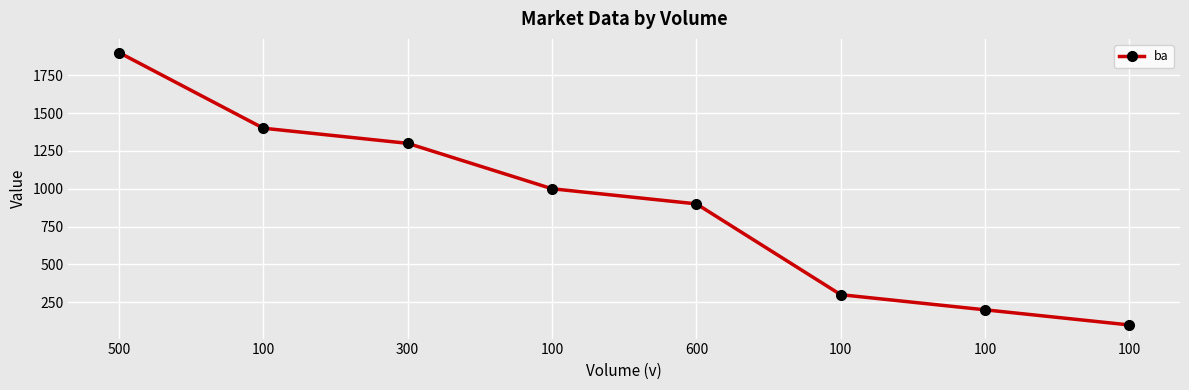

What is the smallest value displayed?

100